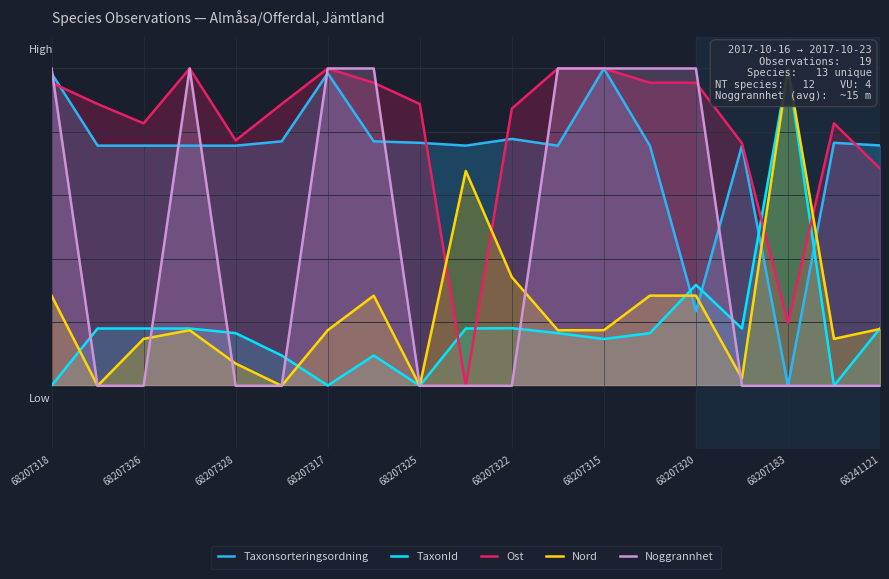

What is the difference between the Nord values at 11 and 17?

2.7